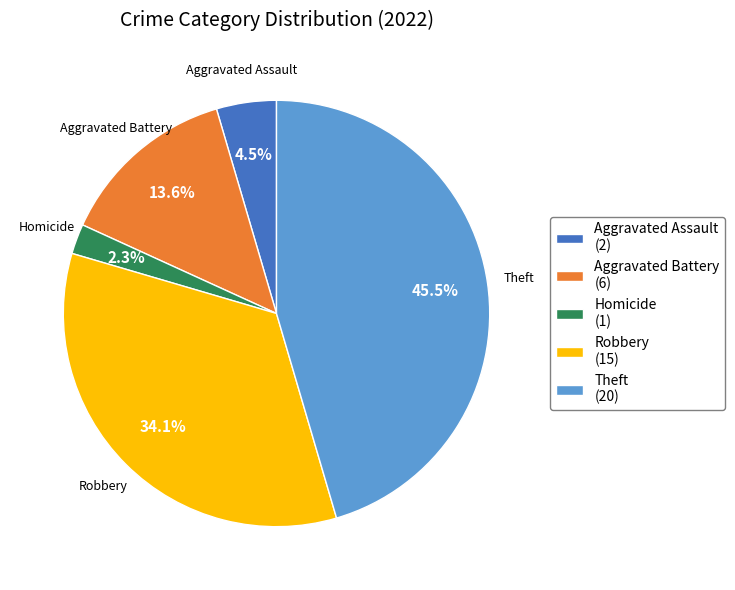

To the nearest percent, what is the difference between the largest and smallest slice percentages?

43%